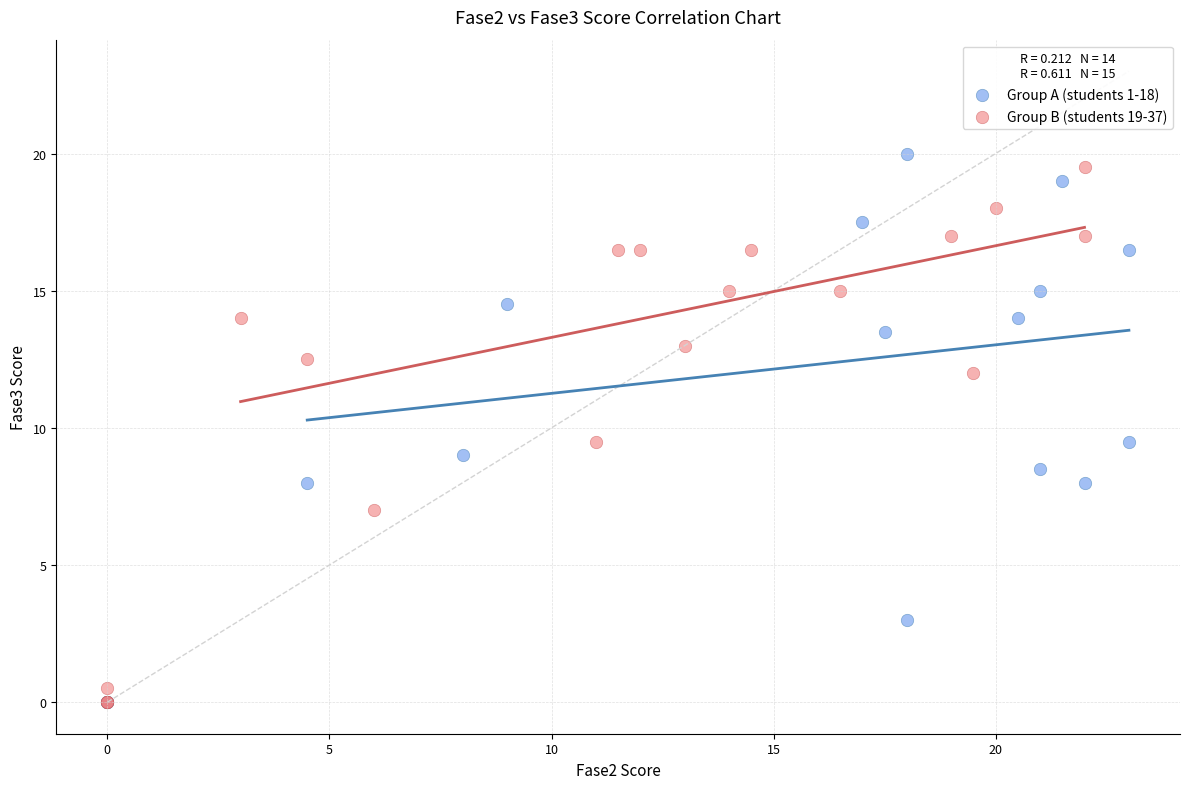

What are all the series names shown in the legend?

Group A (students 1-18), Group B (students 19-37)